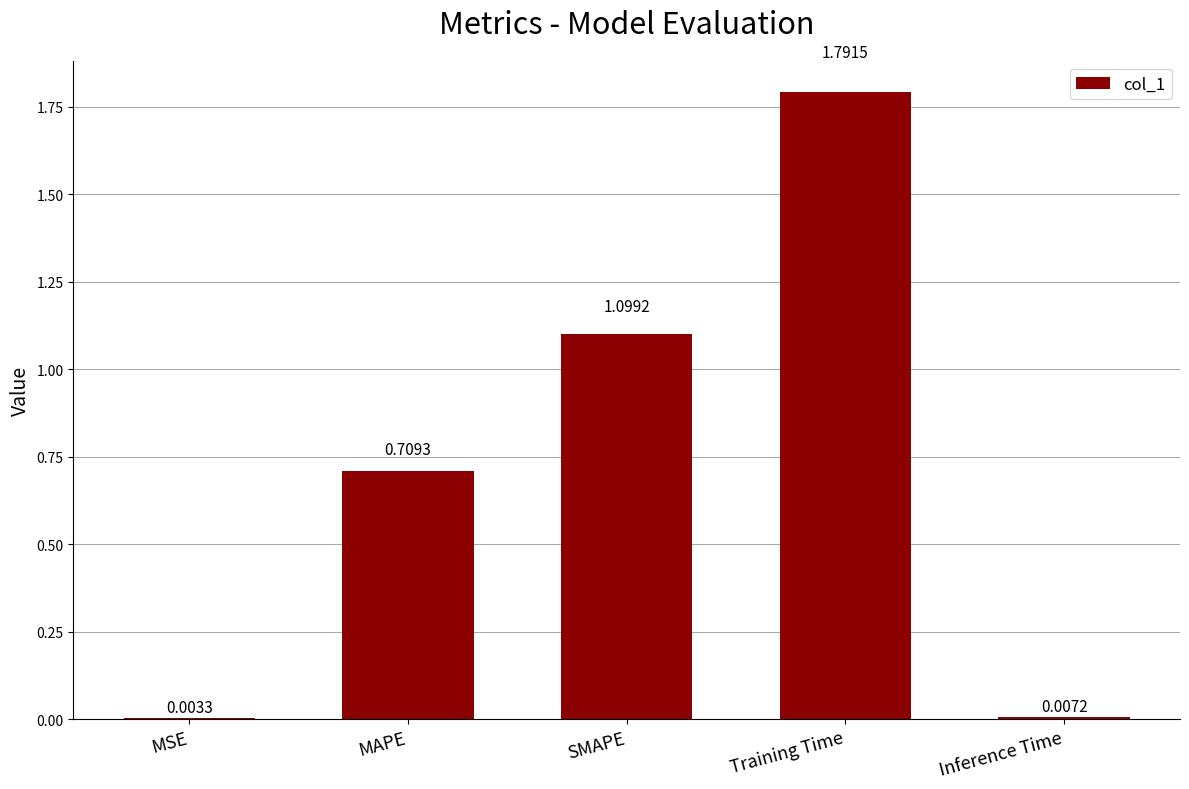

Which category has the highest value across all series?

Training Time